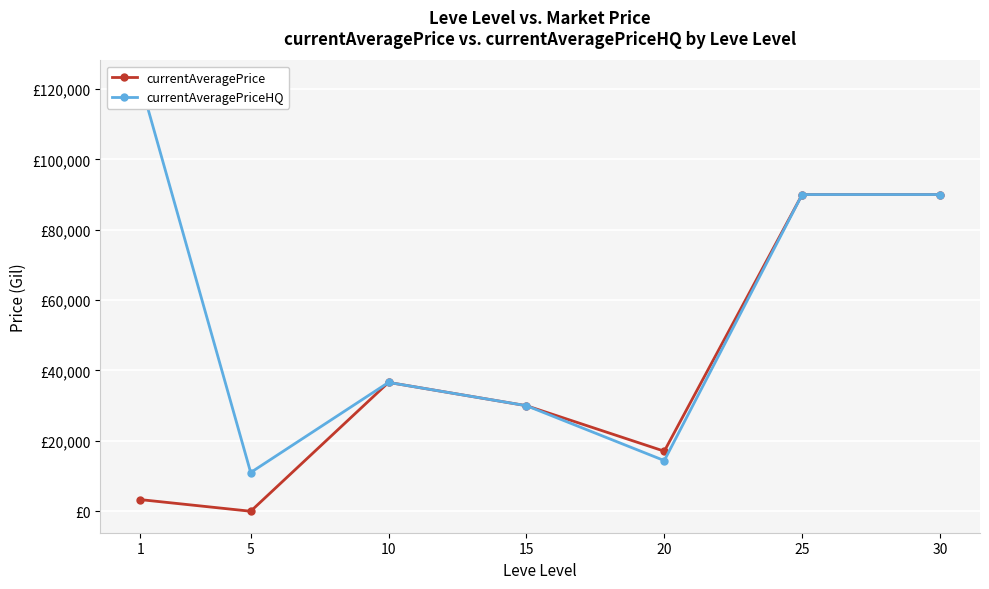

What is the average value of the currentAveragePrice series?

38140.3